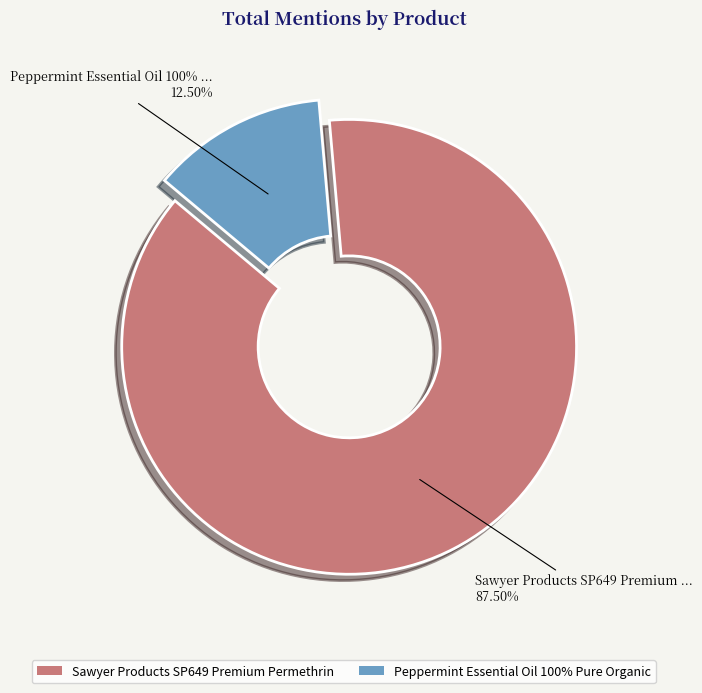

Is the sum of Sawyer Products SP649 Premium Permethrin and Peppermint Essential Oil 100% Pure Organic greater than half?

Yes